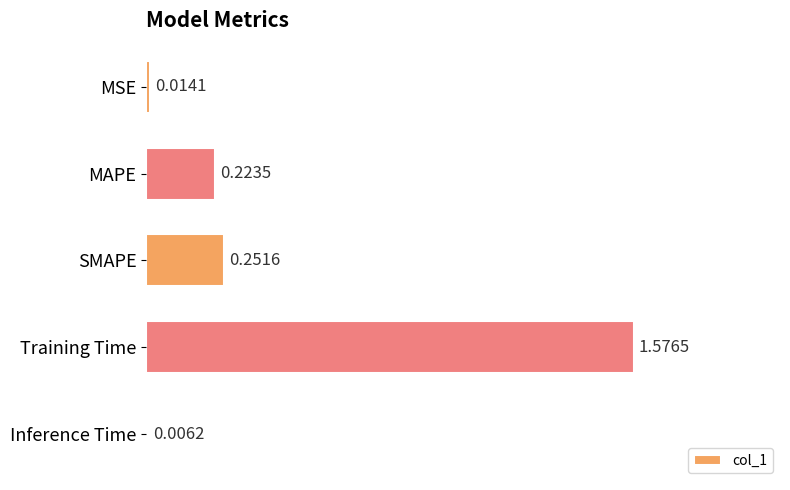

What is the average value?

0.4